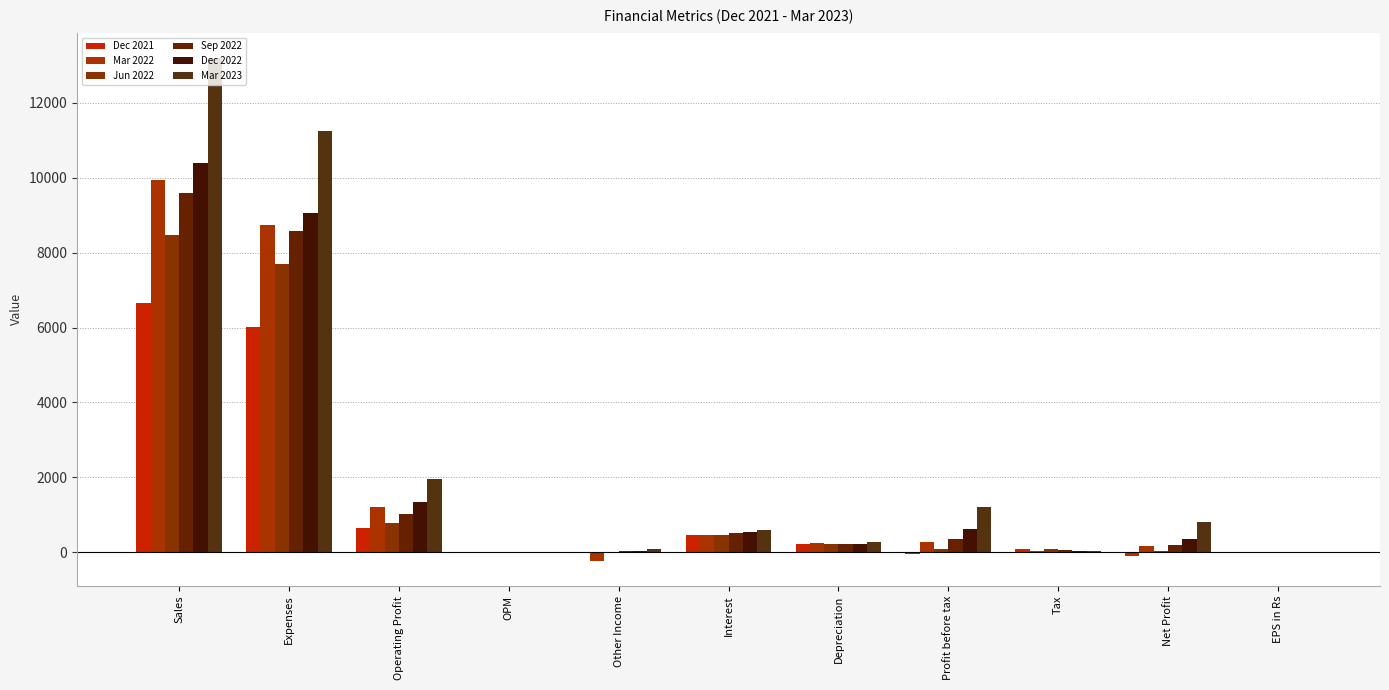

Does the chart contain stacked bars?

No